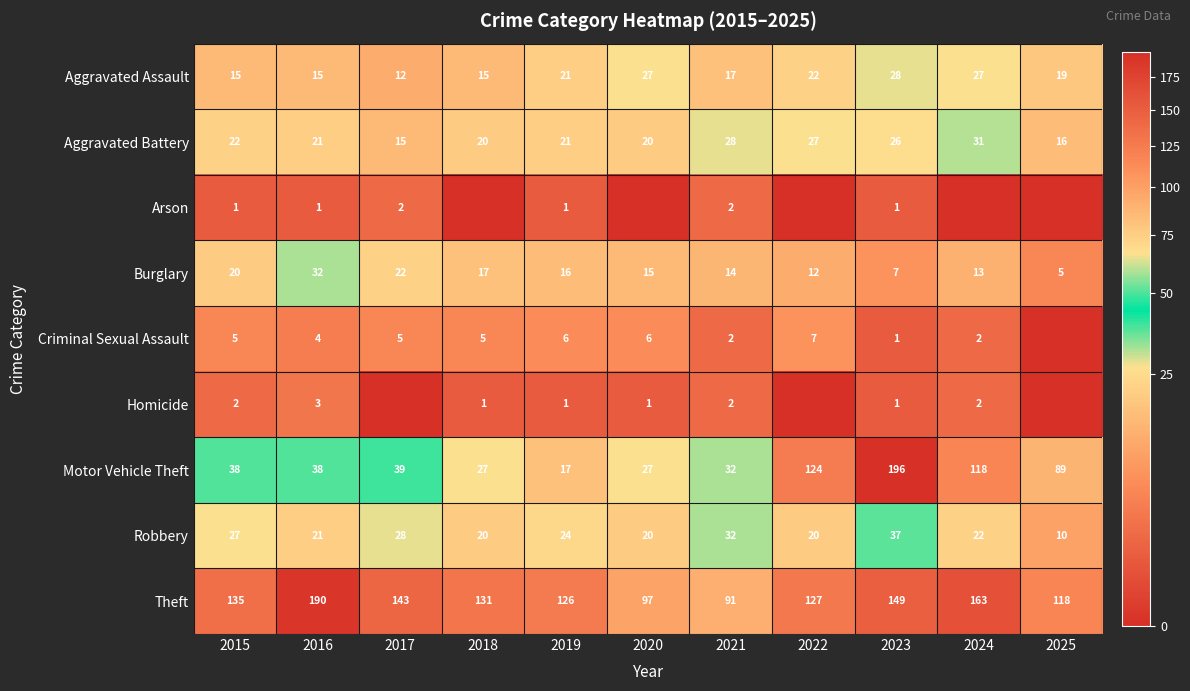

What is the difference between the highest and lowest values at 2021?

89